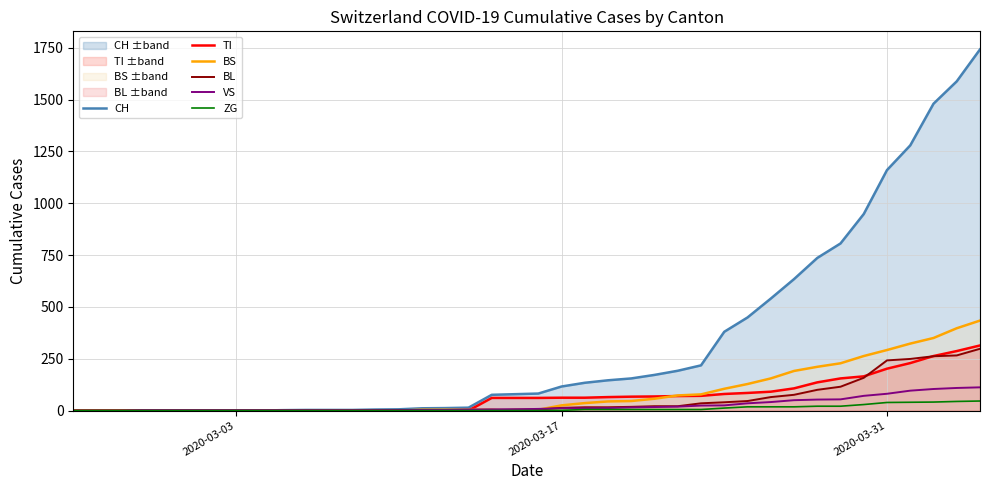

Count the number of data series in this chart.

6